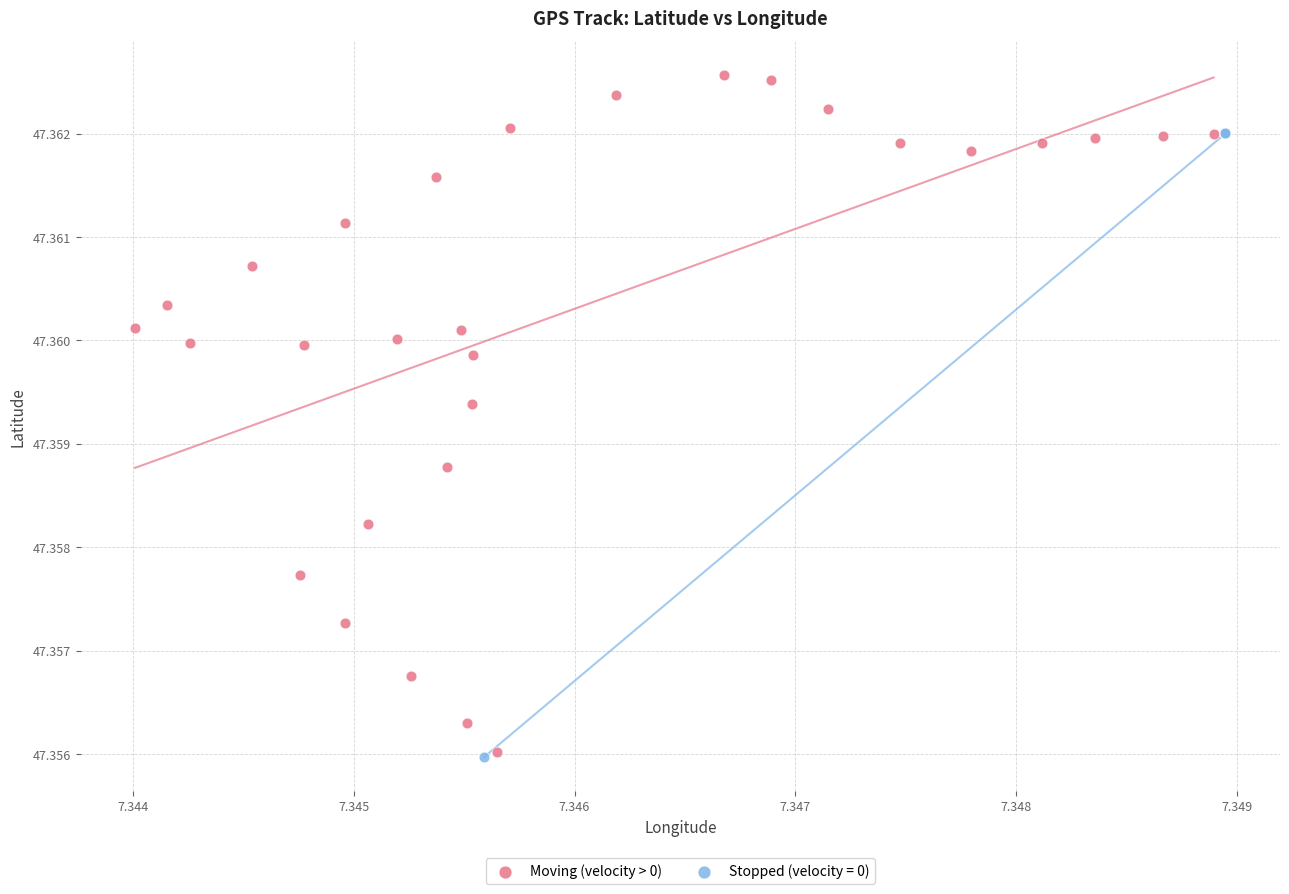

Which series reaches the maximum Y coordinate?

Moving (velocity > 0)